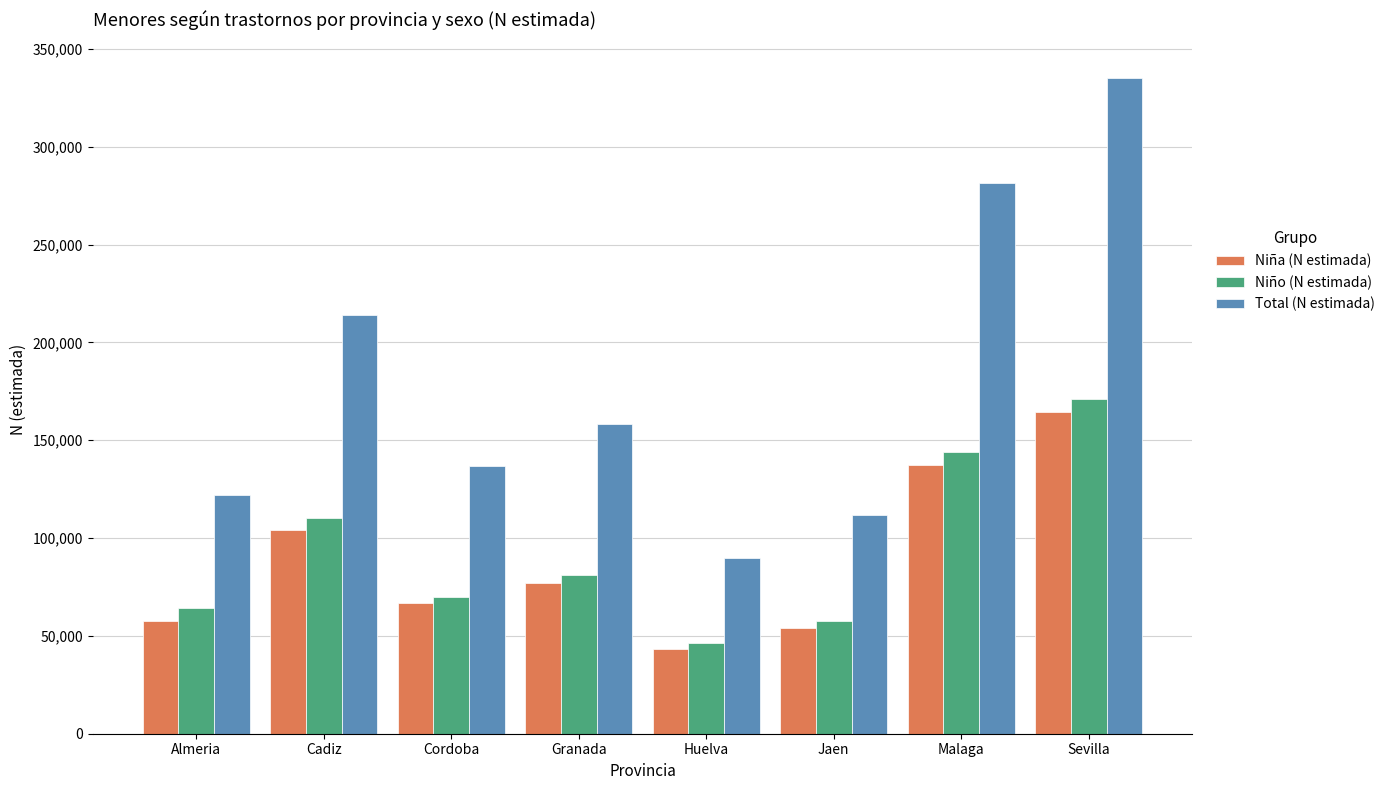

What is the difference between the maximum and minimum values in the Niña (N estimada) series?

120738